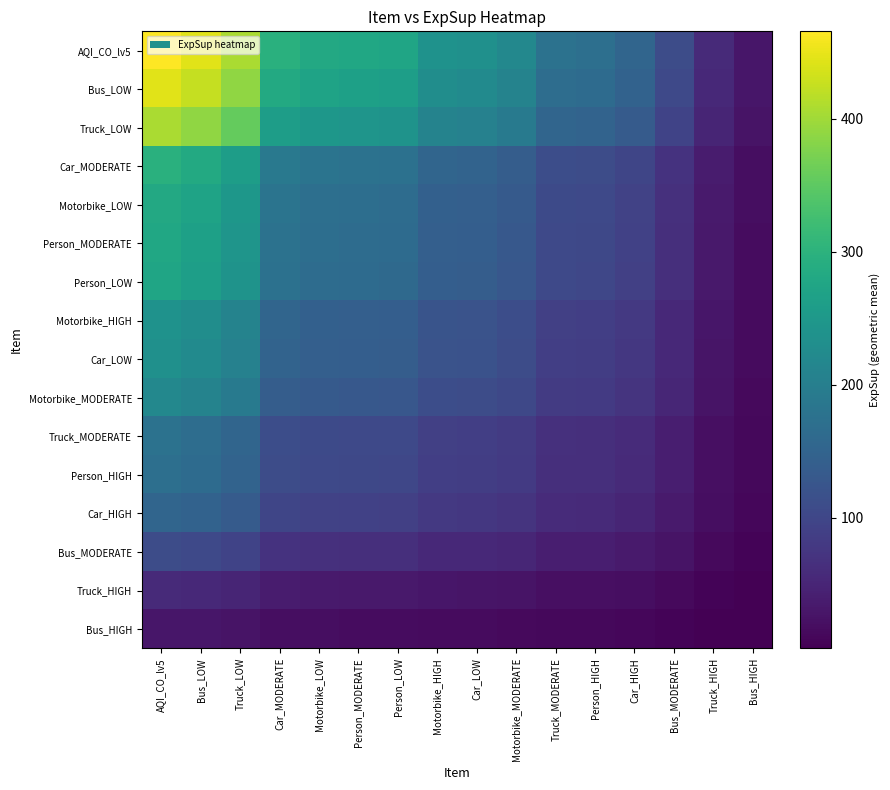

What is the difference between the highest and lowest values at Car_LOW?

219.4